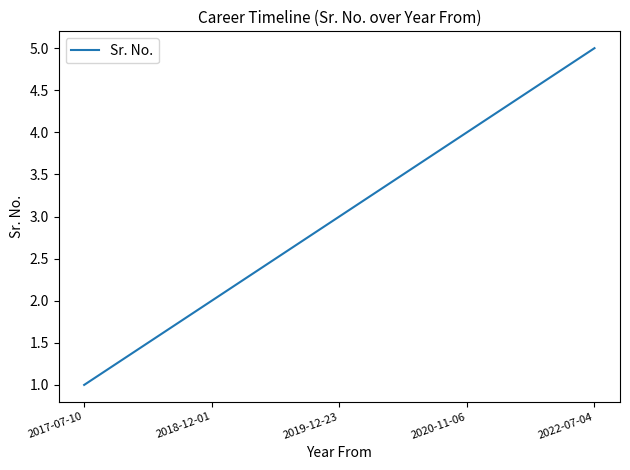

What is the difference between the maximum and minimum values?

4